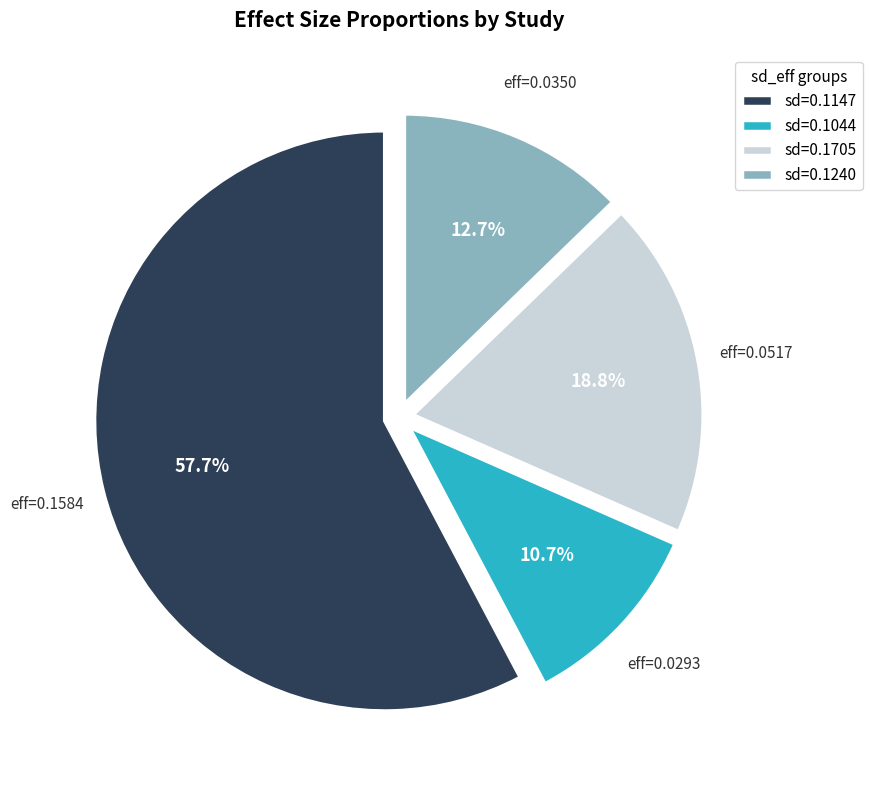

To the nearest percent, what is the difference between the largest and smallest slice percentages?

47%